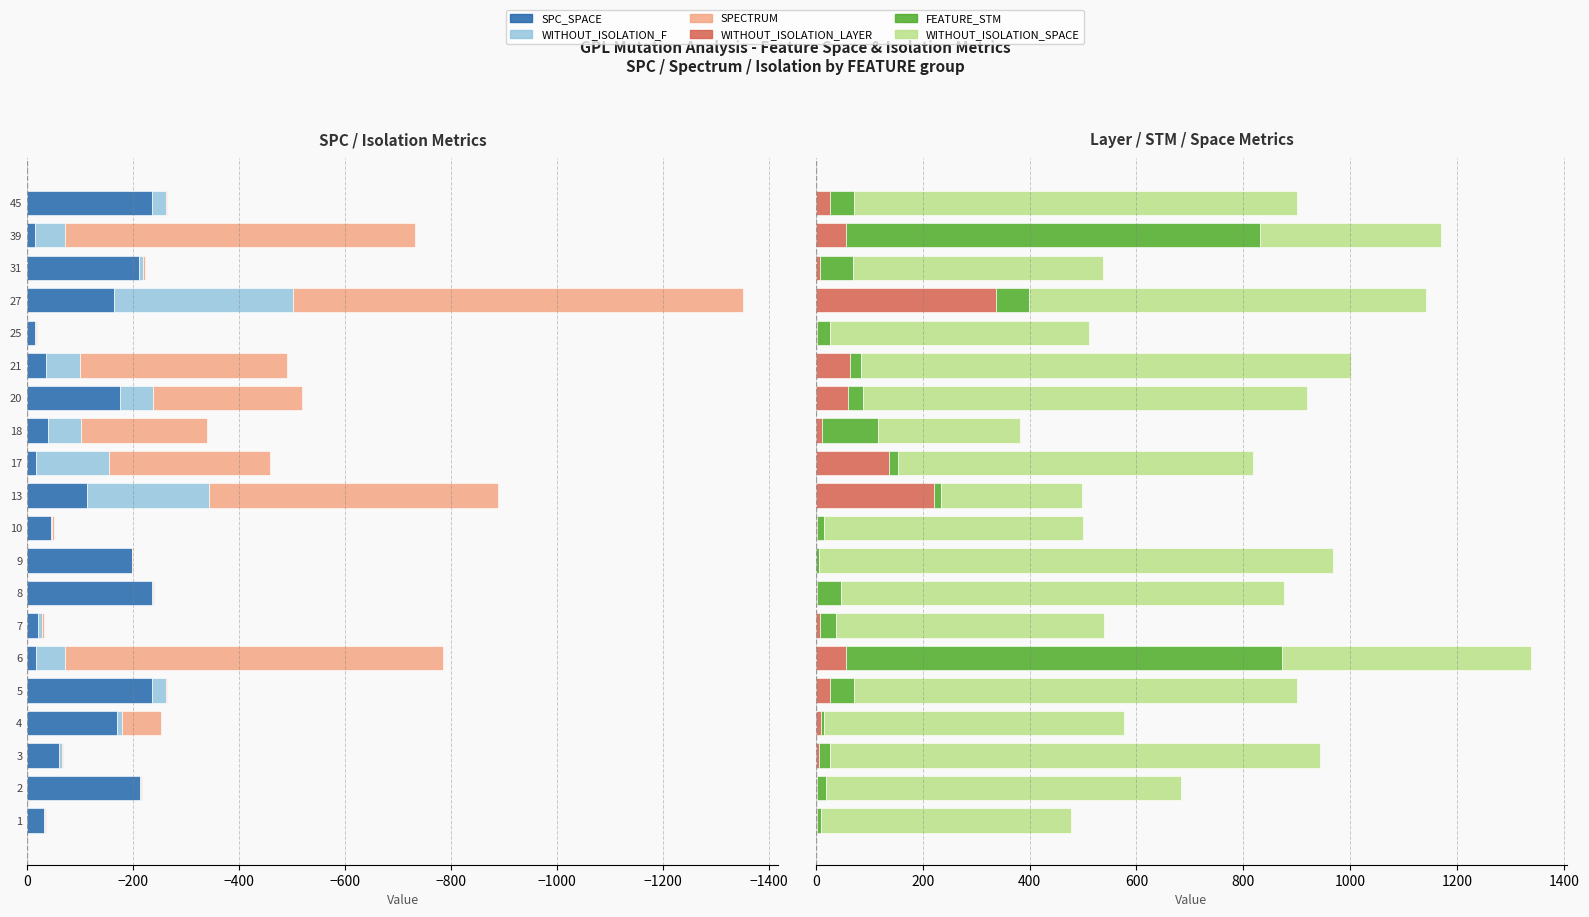

What is the average value of the SPECTRUM series?

-204